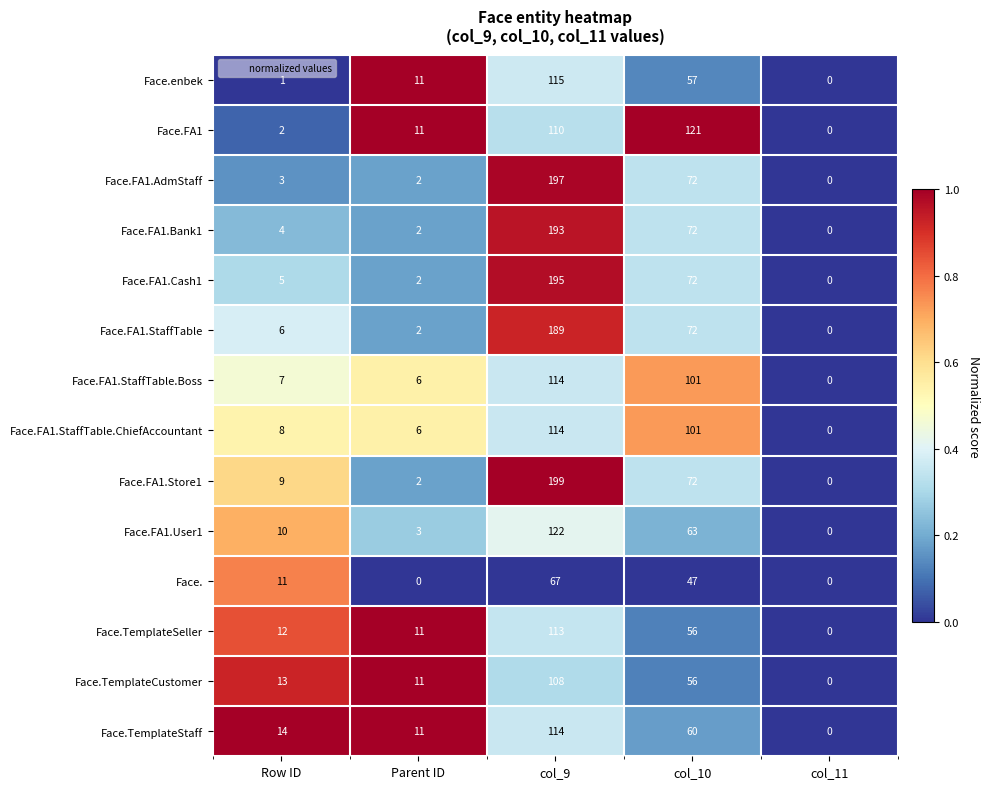

Which series has the largest total across all categories?

Face.FA1.Store1